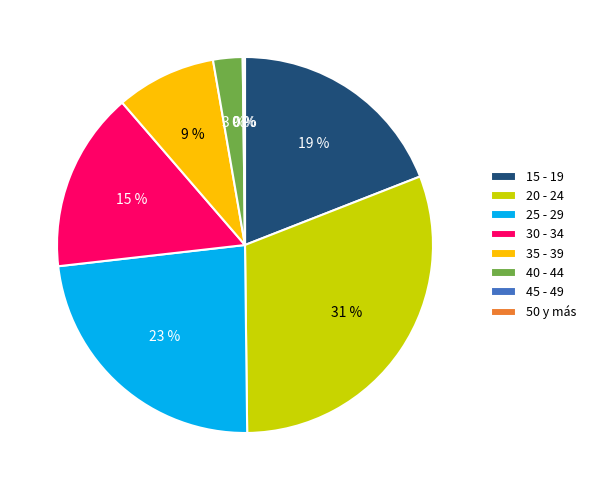

What is the largest slice in the pie chart?

20 - 24